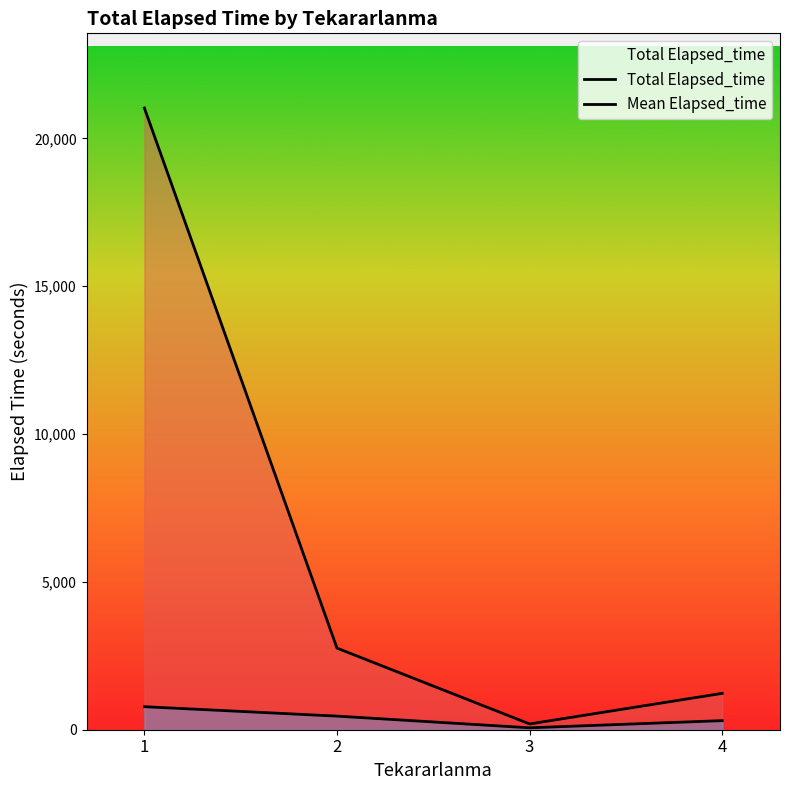

Where is the first local minimum for Total Elapsed_time?

3